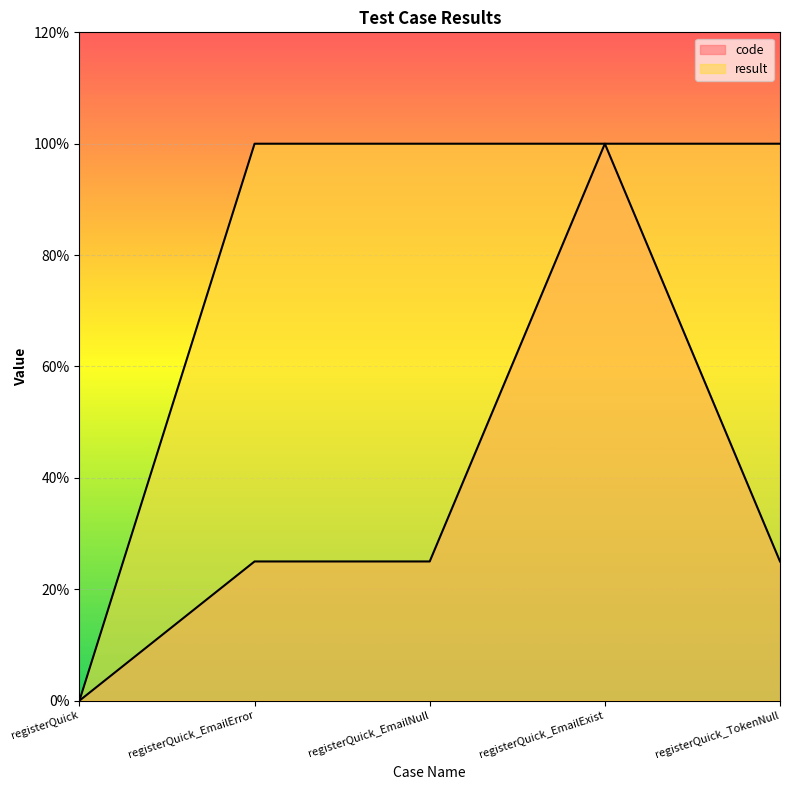

Reading left to right, list all the values displayed in this chart.

code: registerQuick=0.0	registerQuick_EmailError=0.2	registerQuick_EmailNull=0.2	registerQuick_EmailExist=1.0	registerQuick_TokenNull=0.2
result: registerQuick=0.0	registerQuick_EmailError=1.0	registerQuick_EmailNull=1.0	registerQuick_EmailExist=1.0	registerQuick_TokenNull=1.0